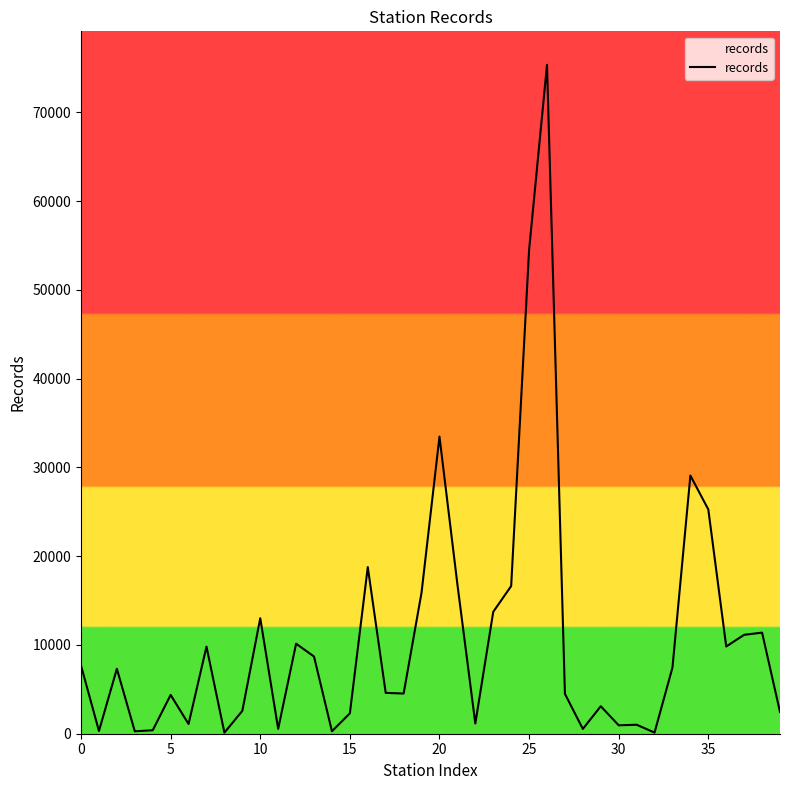

Count the number of data series in this chart.

1